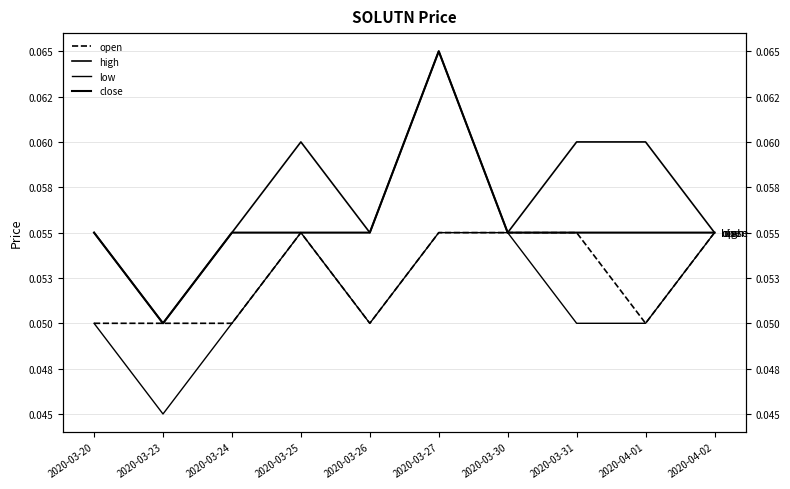

What is the label of the 1st point from the right?

2020-04-02